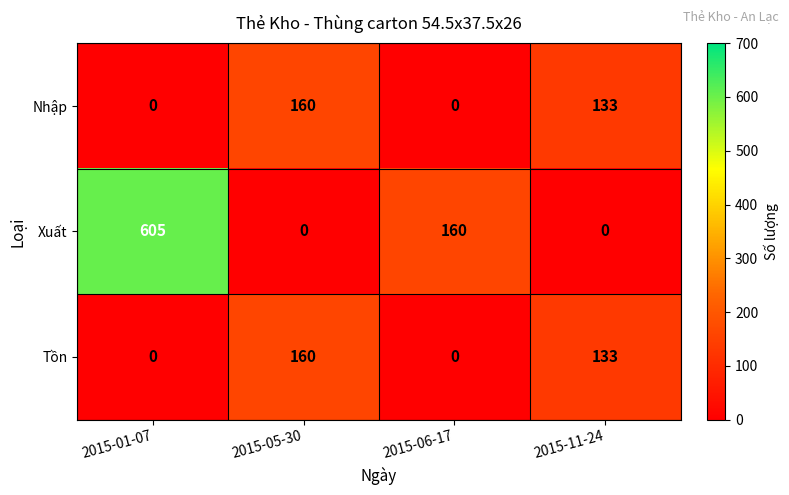

Where is Xuất nearest to the value 302?

2015-06-17